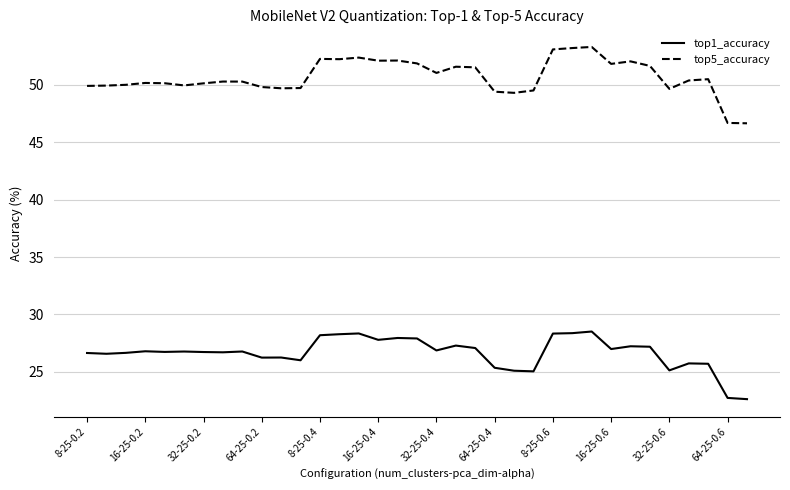

Is this an area chart (filled region under the line)?

No